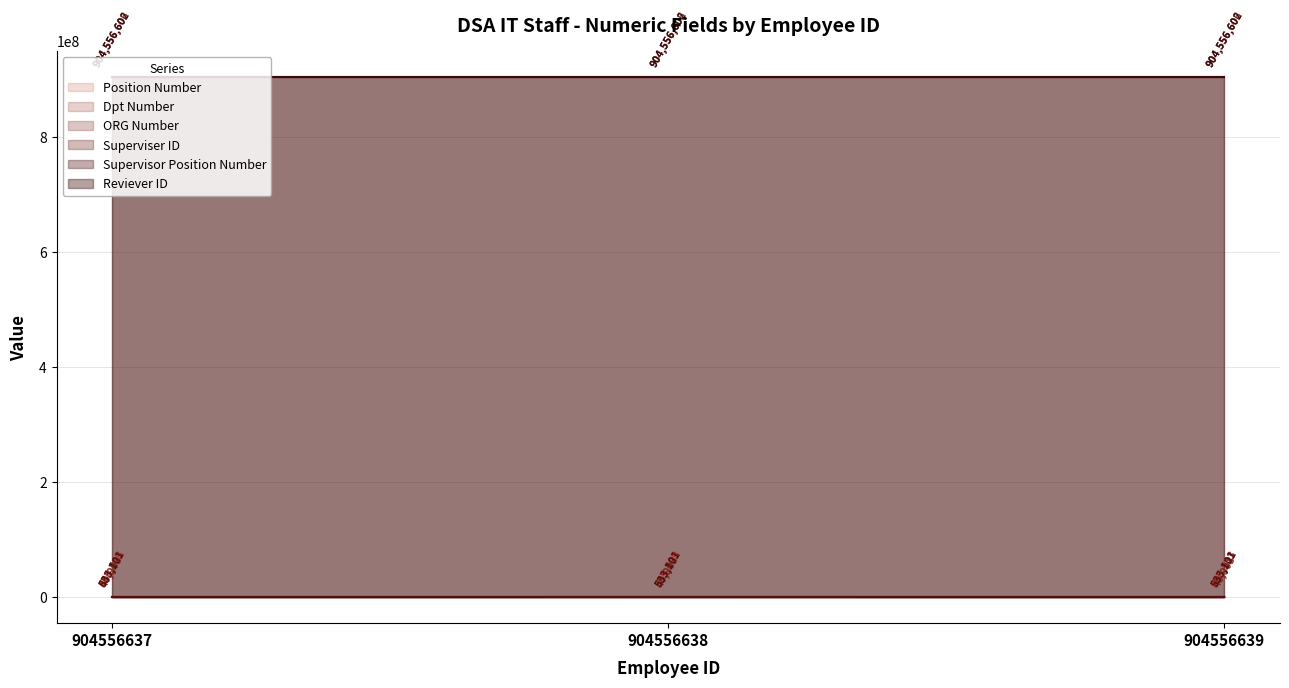

What is the minimum value for Position Number?

444346